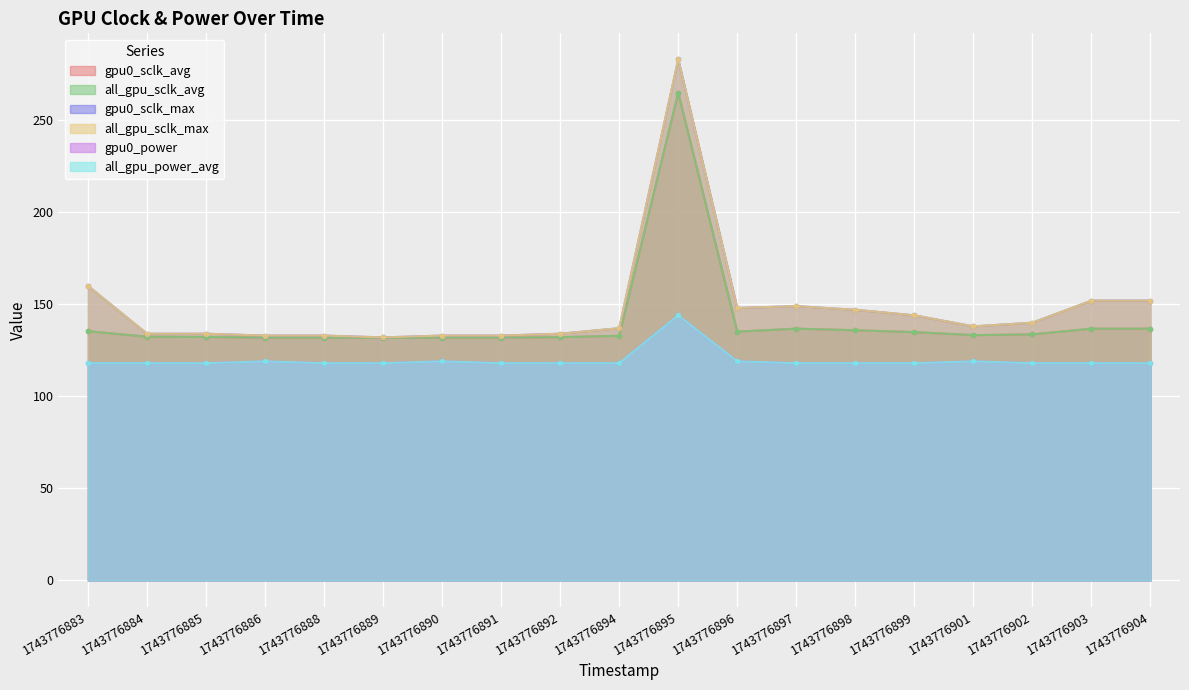

Between 1743776884 and 1743776899, which series saw the biggest shift?

gpu0_sclk_max